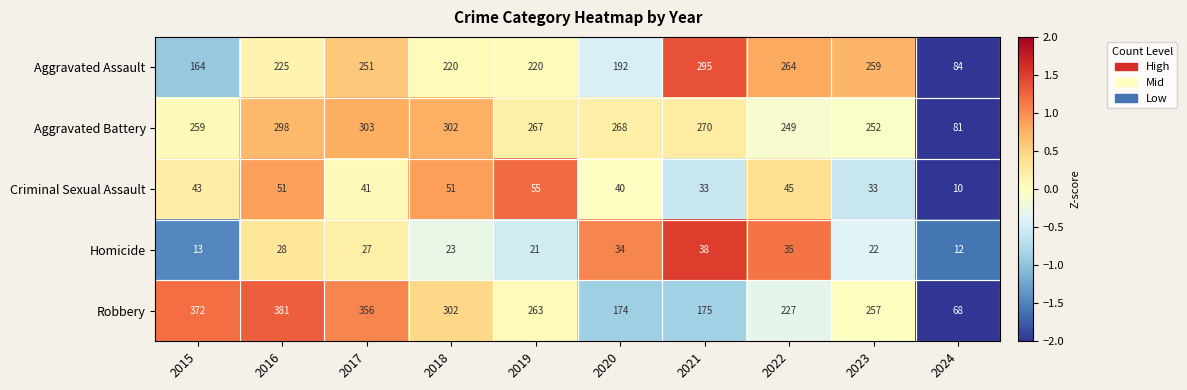

How many values in the Robbery series are below 263?

5